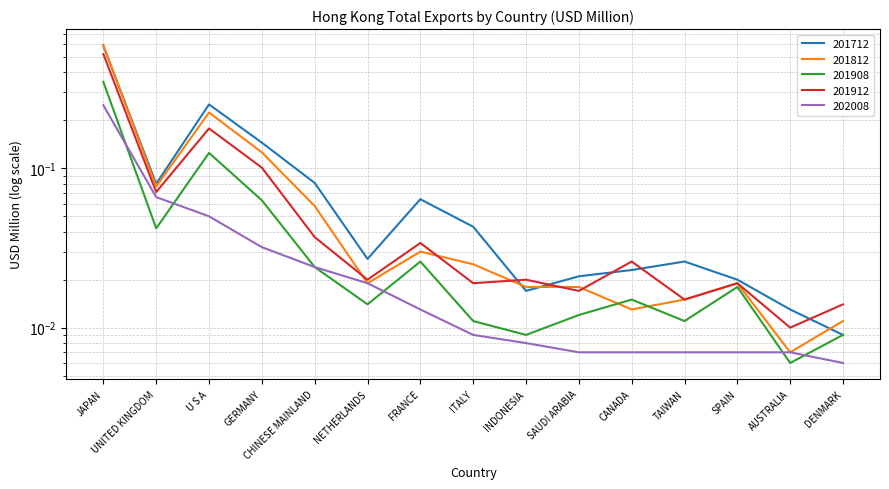

Where is the first local maximum for 201908?

U S A